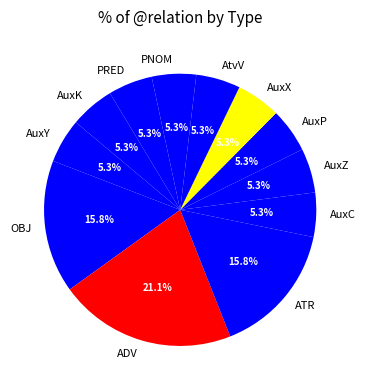

Is there any slice that represents more than half of the pie?

No